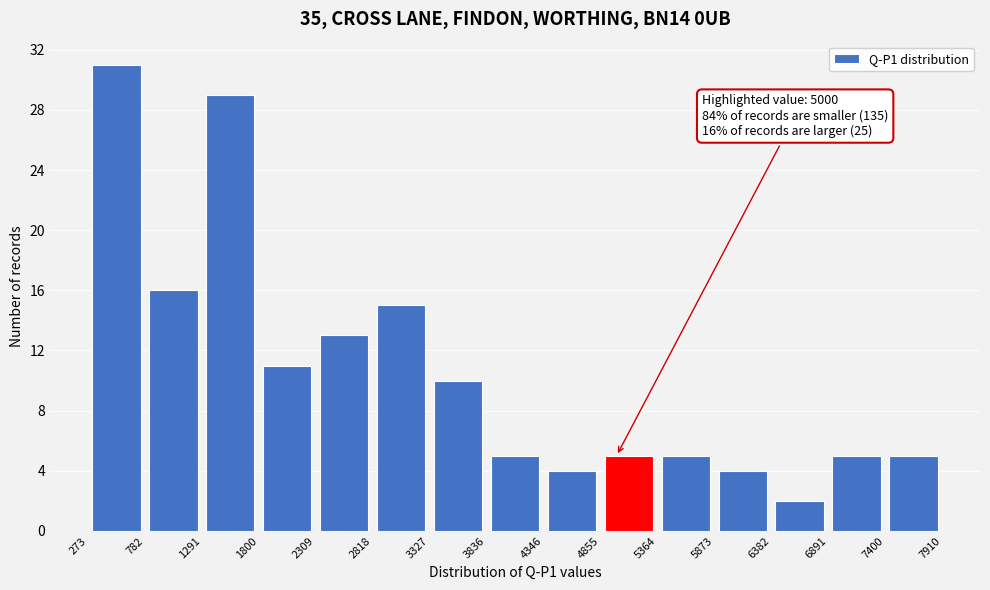

Over which range of the x-axis is the bar tallest?

273 to 782